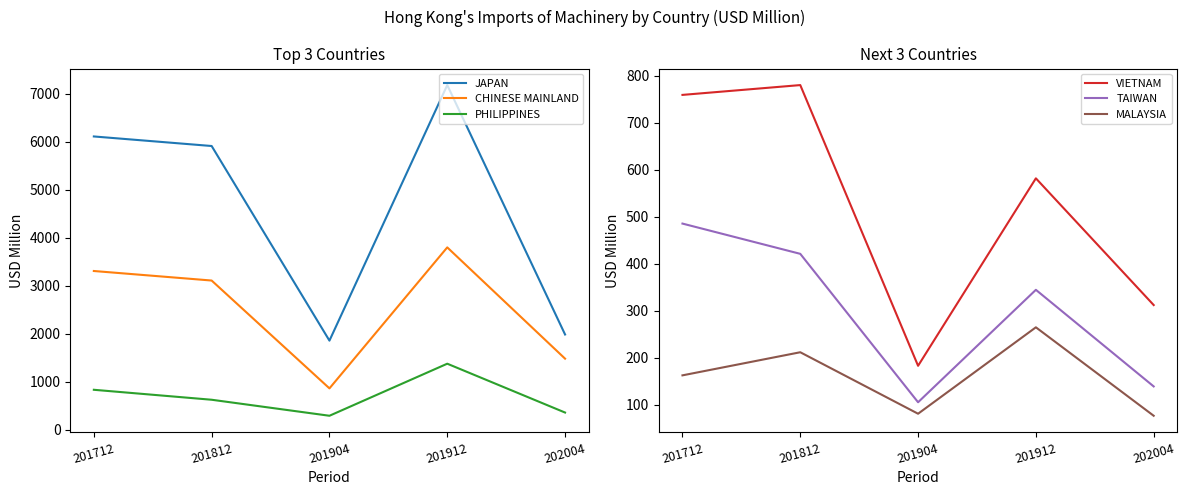

How many values in the TAIWAN series are below 345?

2